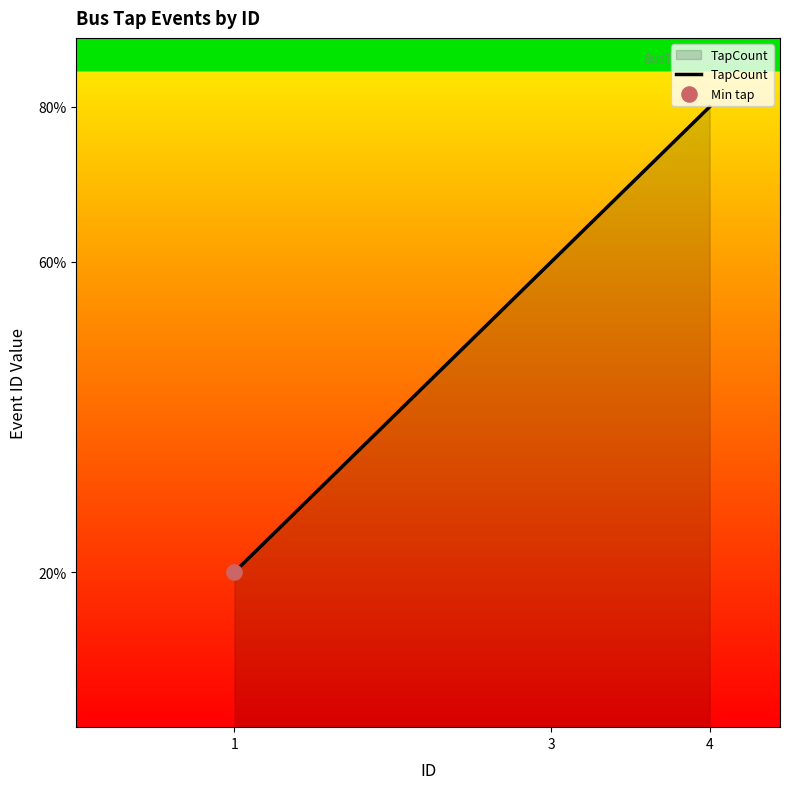

Which has a higher value, 1 or 3?

3